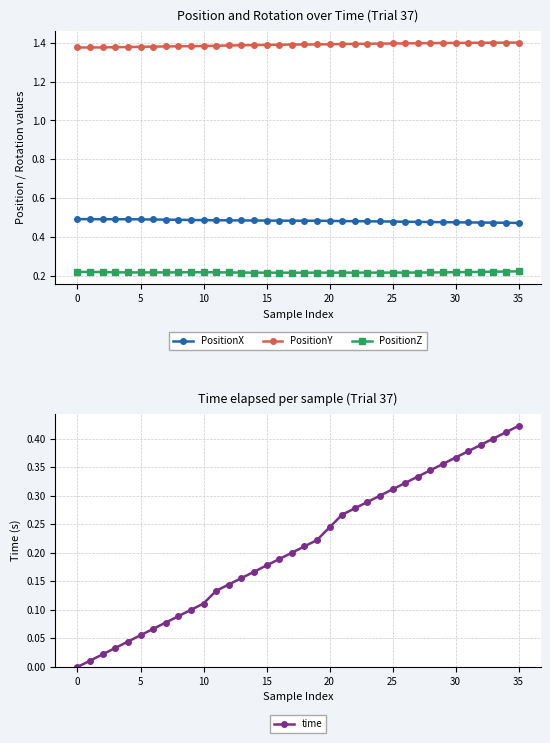

List the series in order of their peak value, lowest first.

PositionZ, time, PositionX, PositionY